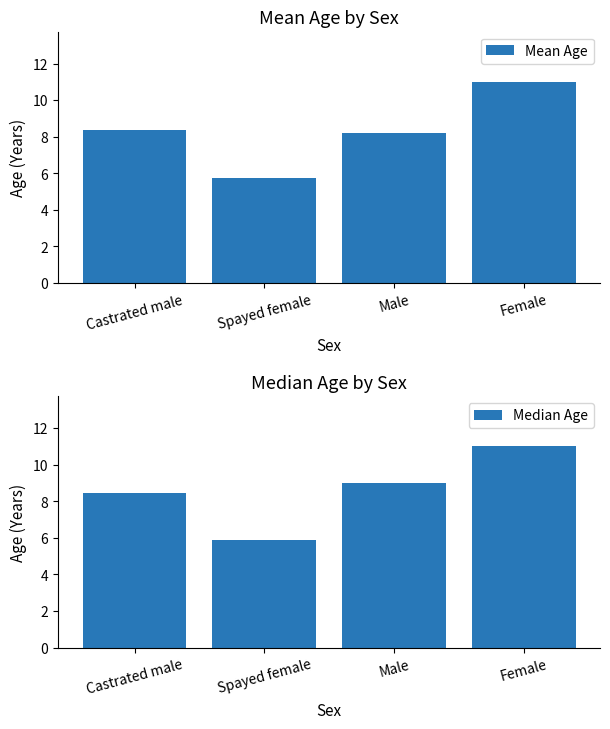

Which category has the highest value in the Median Age series?

Female